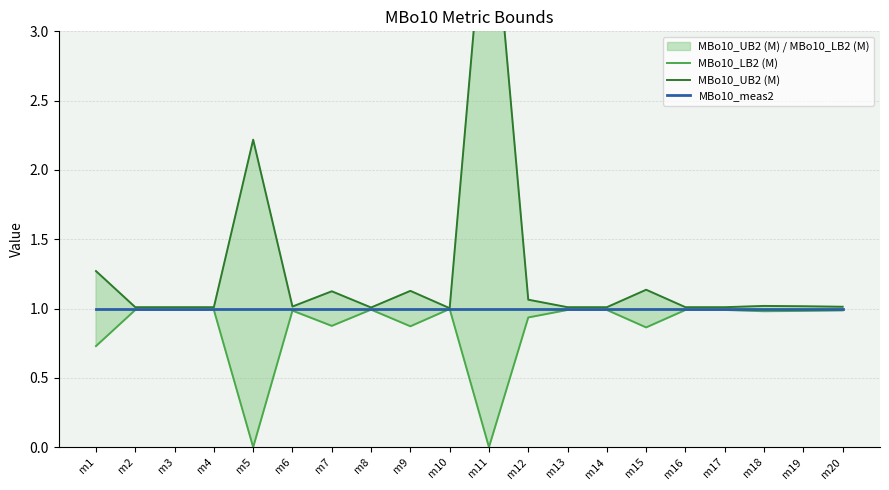

Which series has the widest spread of values?

MBo10_UB2 (M)